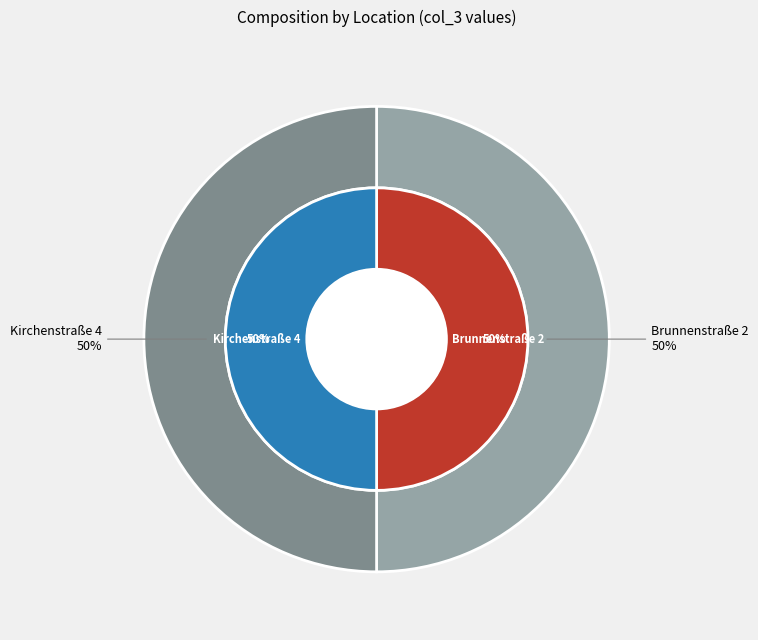

To the nearest percent, what portion does Brunnenstraße 2 represent?

50%